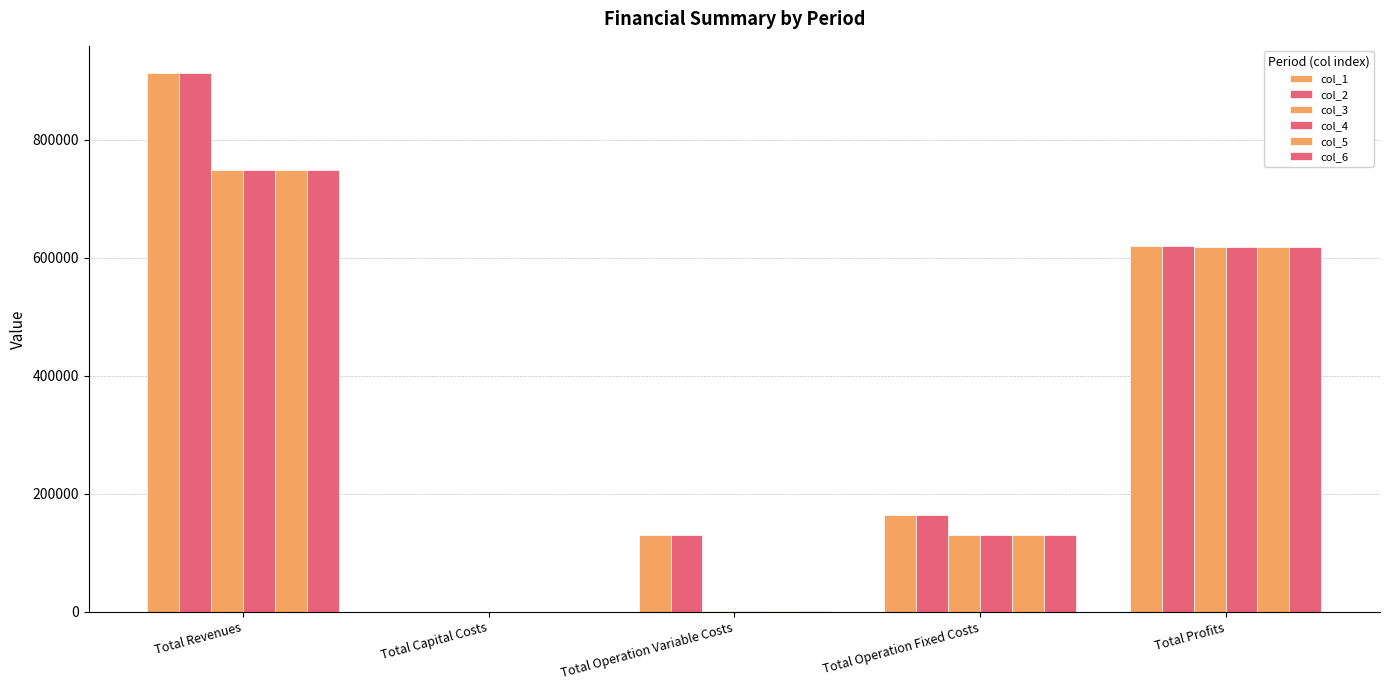

Count the number of data series in this chart.

6